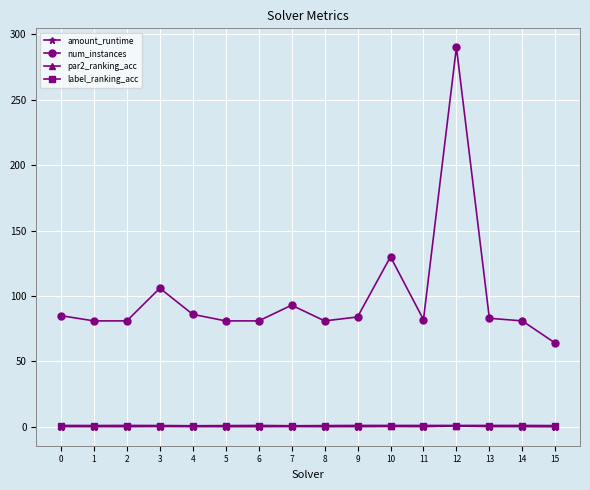

True or false: num_instances and par2_ranking_acc cross at least once.

False